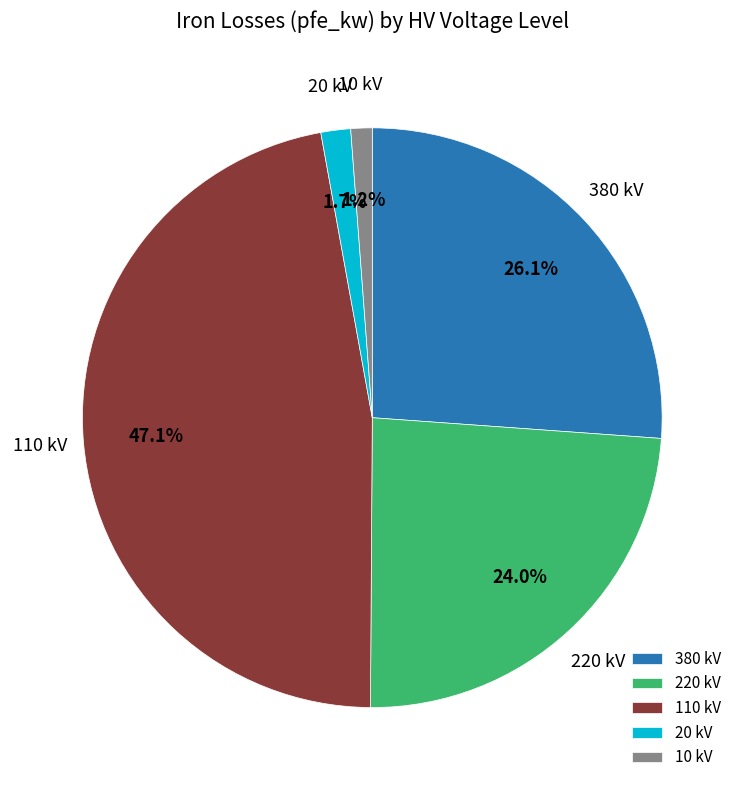

Does any single category account for the majority?

No